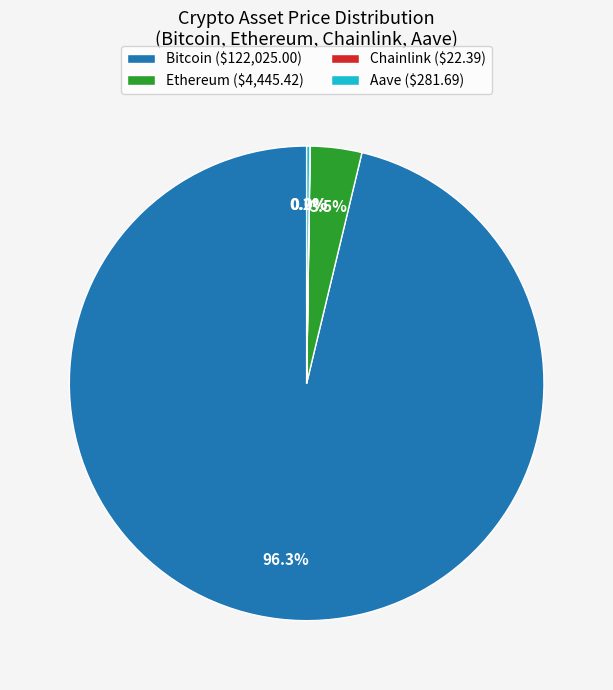

Combined, do Ethereum and Bitcoin account for over 50%?

Yes